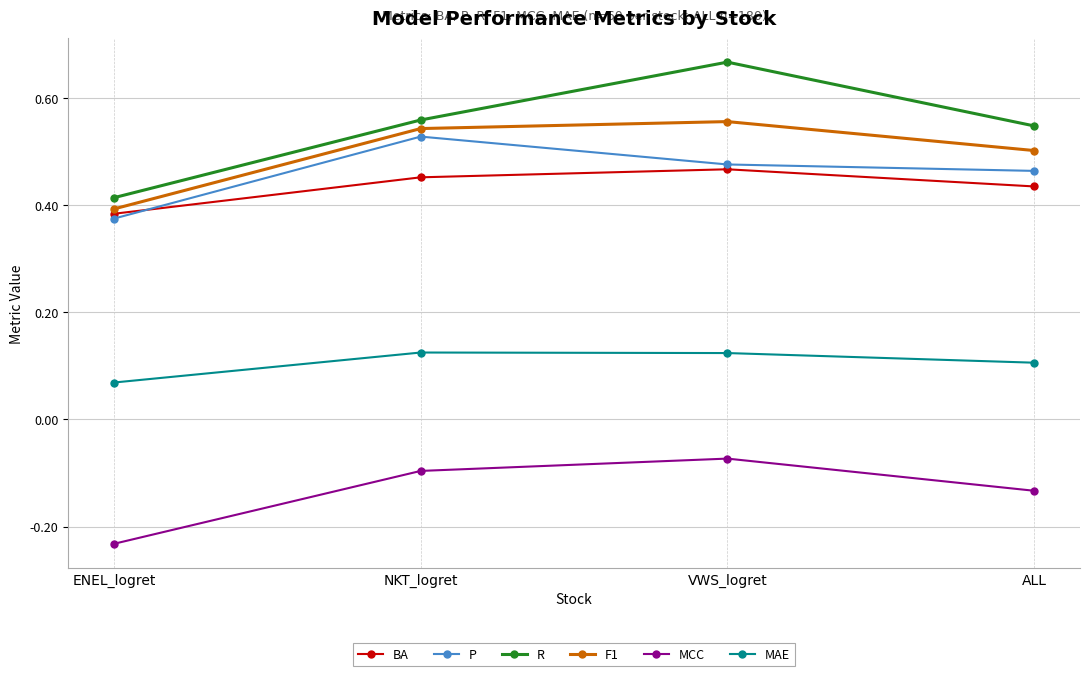

What is the label of the 4th point from the left?

ALL